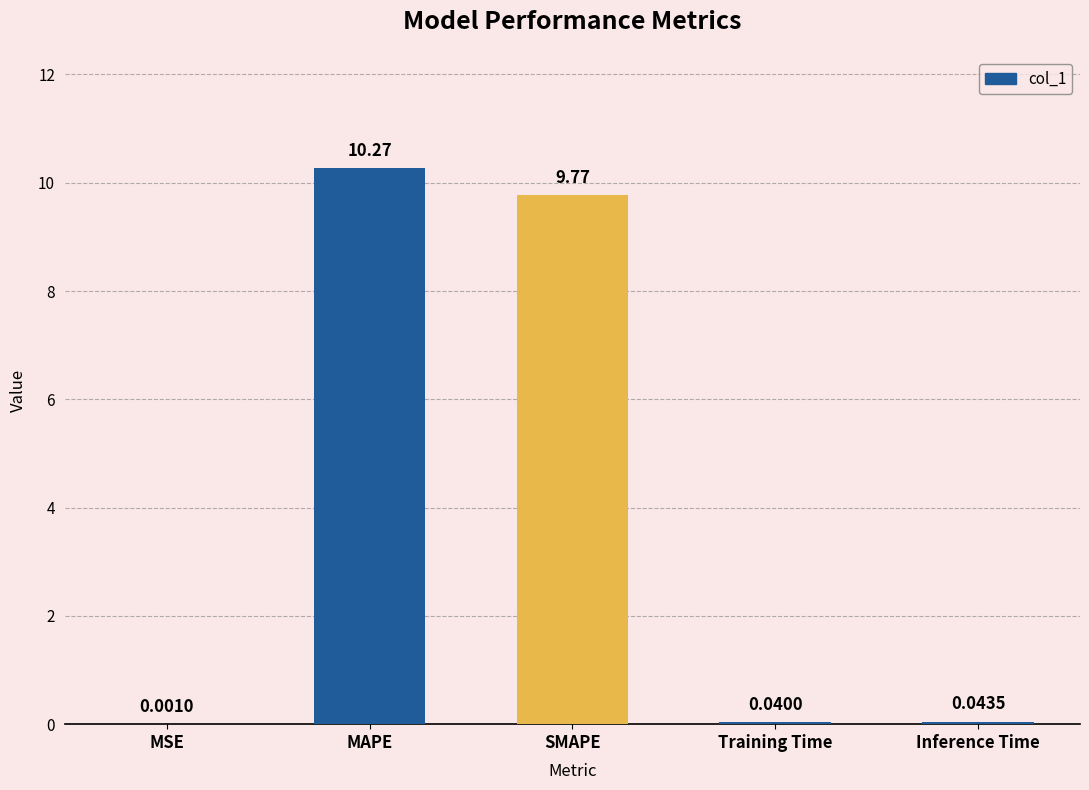

At which category does the chart reach its peak across all series?

MAPE